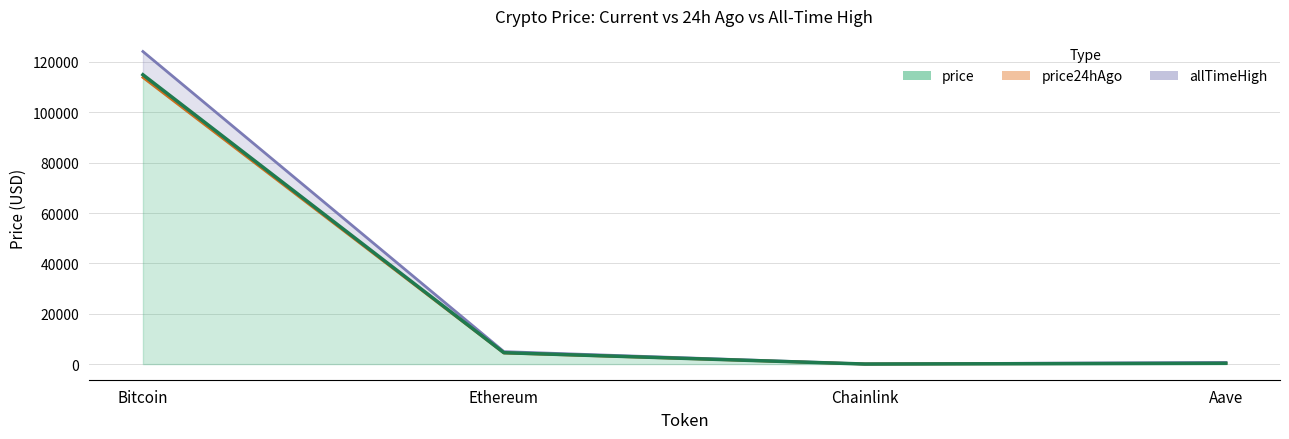

How many interior local valleys does the allTimeHigh series have?

1